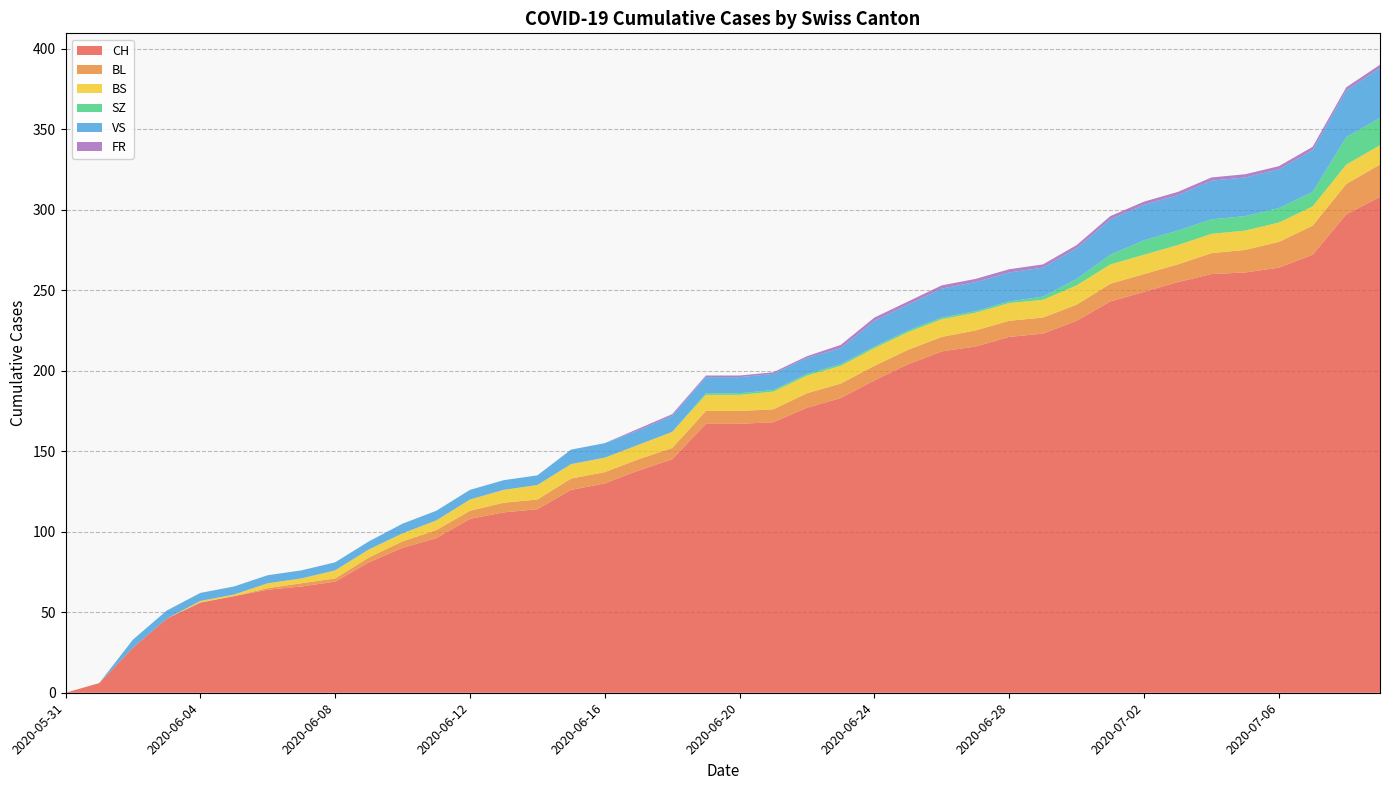

Reading left to right, what are all the values shown in this chart?

CH: 0	6	28	46	56	60	64	66	69	81	90	96	108	112	114	126	130	138	145	167	167	168	177	183	194	204	212	215	221	223	231	243	249	255	260	261	264	272	297	308
BL: 0	0	0	0	0	0	1	2	2	3	4	5	5	6	6	7	7	7	7	8	8	8	9	9	9	9	9	10	10	10	10	11	11	11	13	14	16	18	19	20
BS: 0	0	0	0	1	1	3	3	5	5	5	6	7	8	9	9	9	9	10	10	10	11	11	11	11	11	11	11	11	11	12	12	12	12	12	12	12	12	12	12
SZ: 0	0	0	0	0	0	0	0	0	0	0	0	0	0	0	0	0	0	0	1	1	1	1	1	1	1	1	1	1	2	4	6	9	9	9	9	9	9	17	17
VS: 0	0	5	5	5	5	5	5	5	5	6	6	6	6	6	9	9	9	10	10	10	10	10	10	16	16	18	18	18	18	19	22	22	22	24	24	24	26	29	31
FR: 0	0	0	0	0	0	0	0	0	0	0	0	0	0	0	0	0	1	1	1	1	1	1	2	2	2	2	2	2	2	2	2	2	2	2	2	2	2	2	2